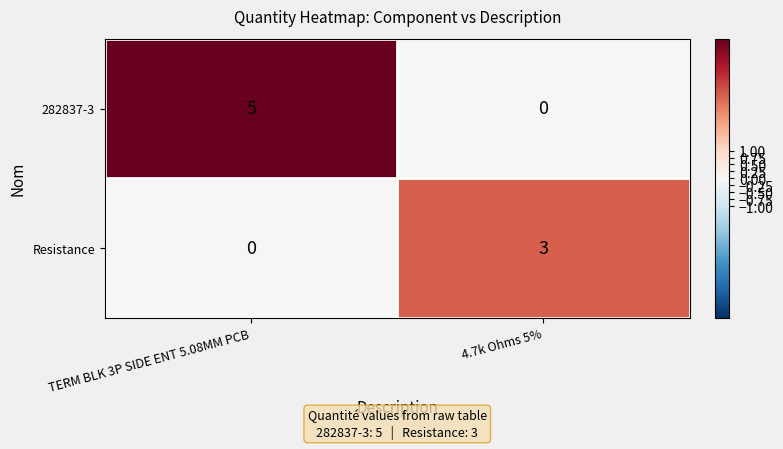

Where is Resistance nearest to the value 1?

TERM BLK 3P SIDE ENT 5.08MM PCB